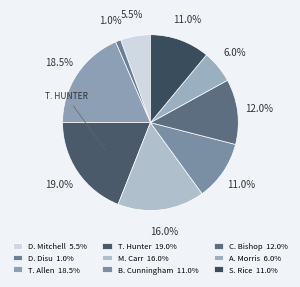

How many segments does this pie chart have?

9